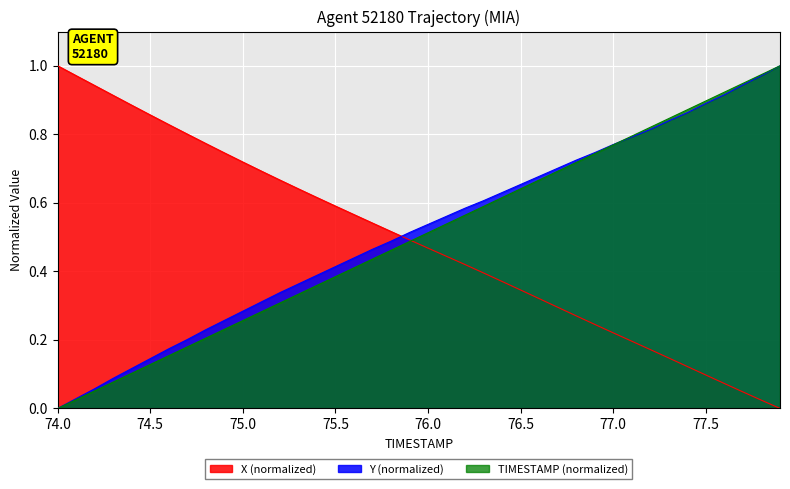

Which series has the widest spread of values?

TIMESTAMP